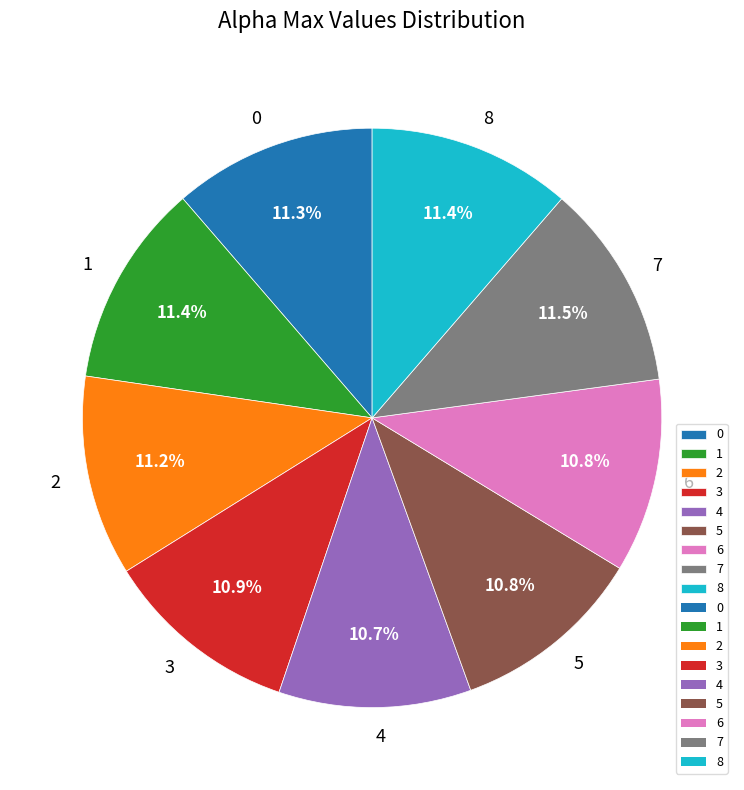

Is there any slice that represents more than half of the pie?

No